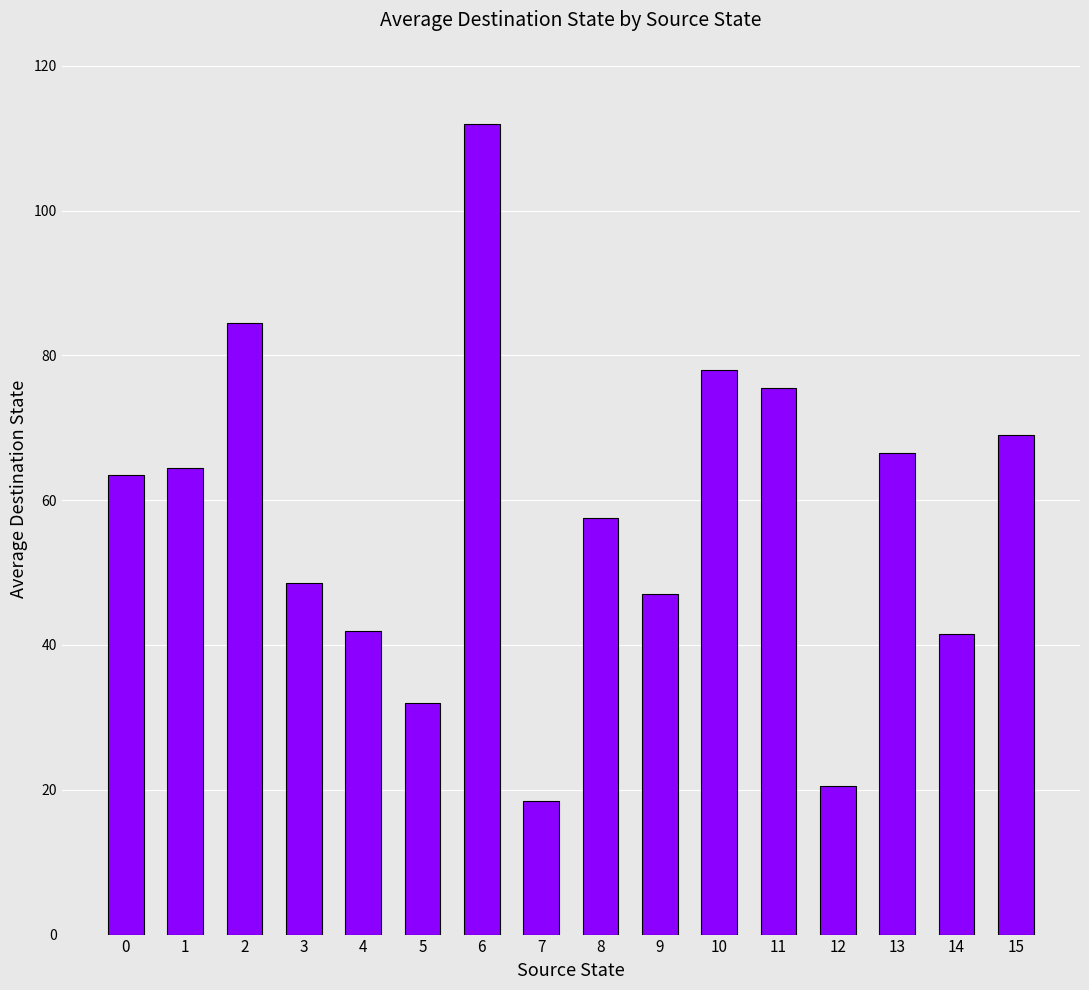

Which label corresponds to the largest value in the chart?

6